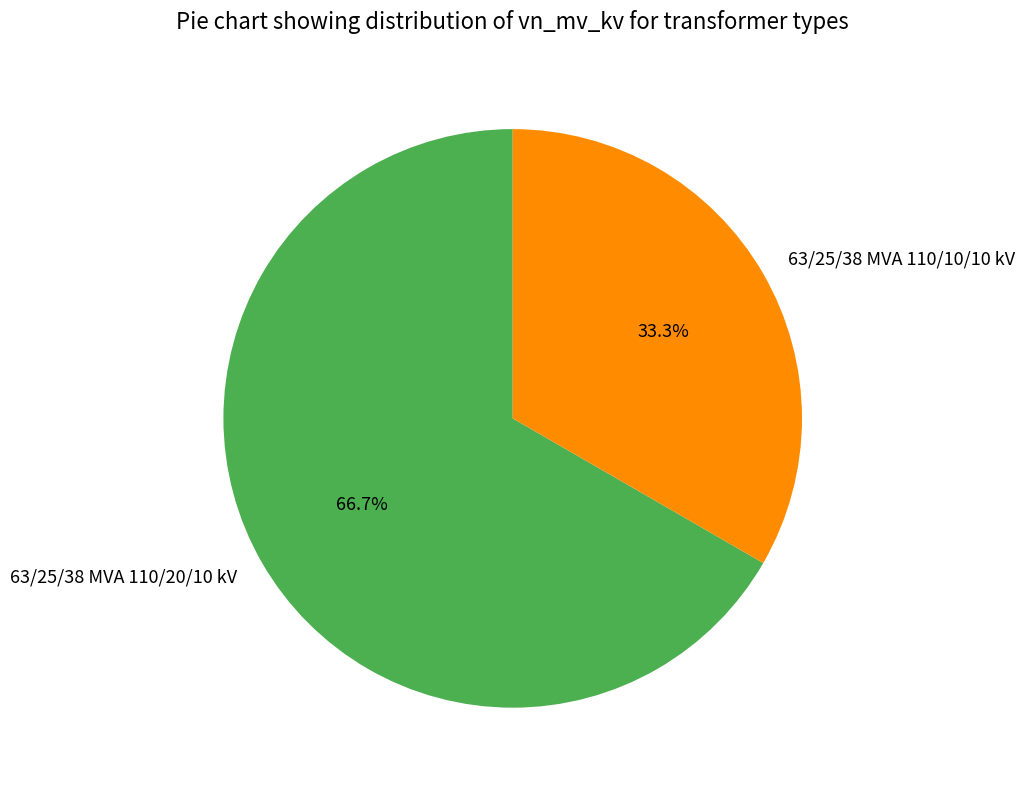

What is the majority slice?

63/25/38 MVA 110/20/10 kV